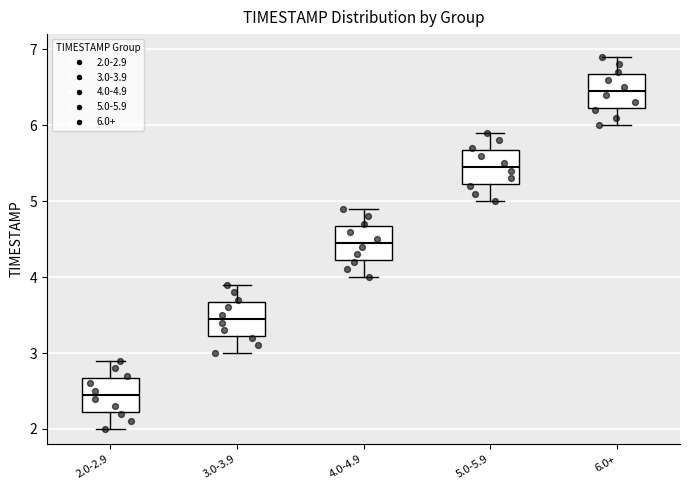

Which box has the highest median line?

6.0+